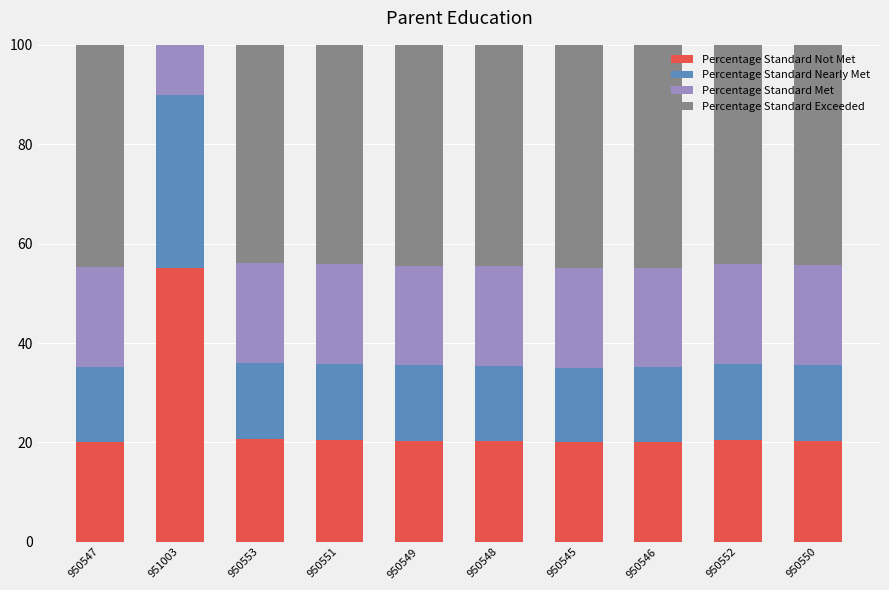

Where is Percentage Standard Met nearest to the value 24?

950553